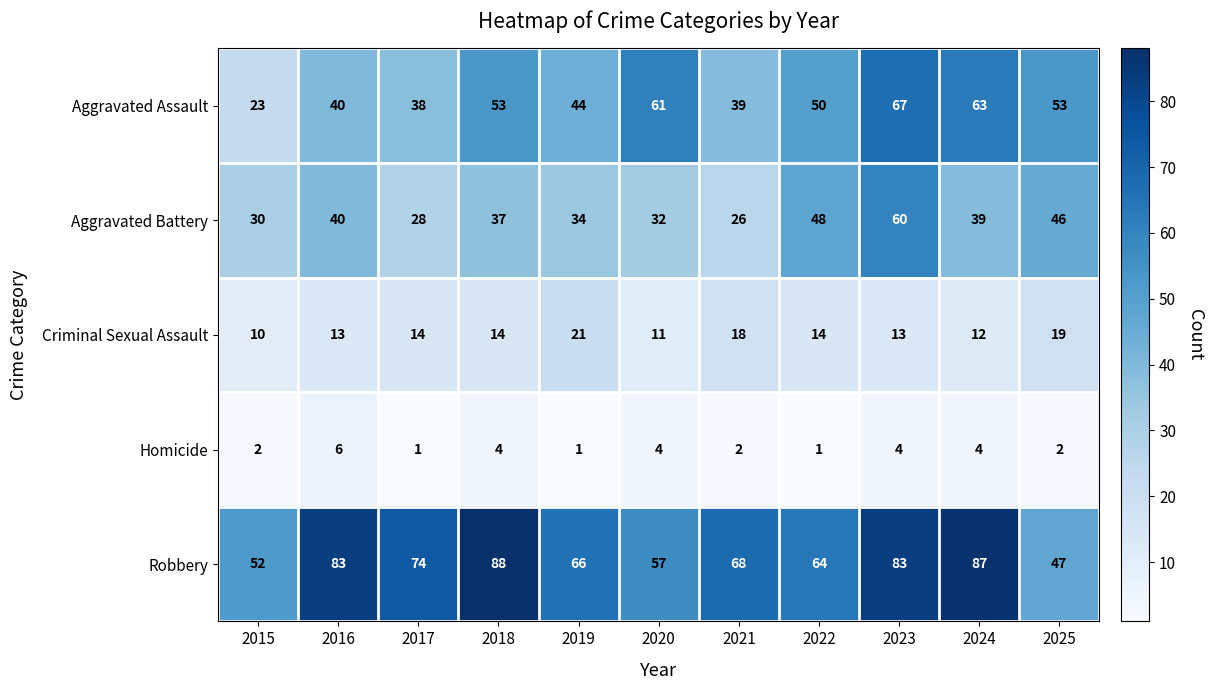

Is it true that Robbery equals 97 at 2020?

False